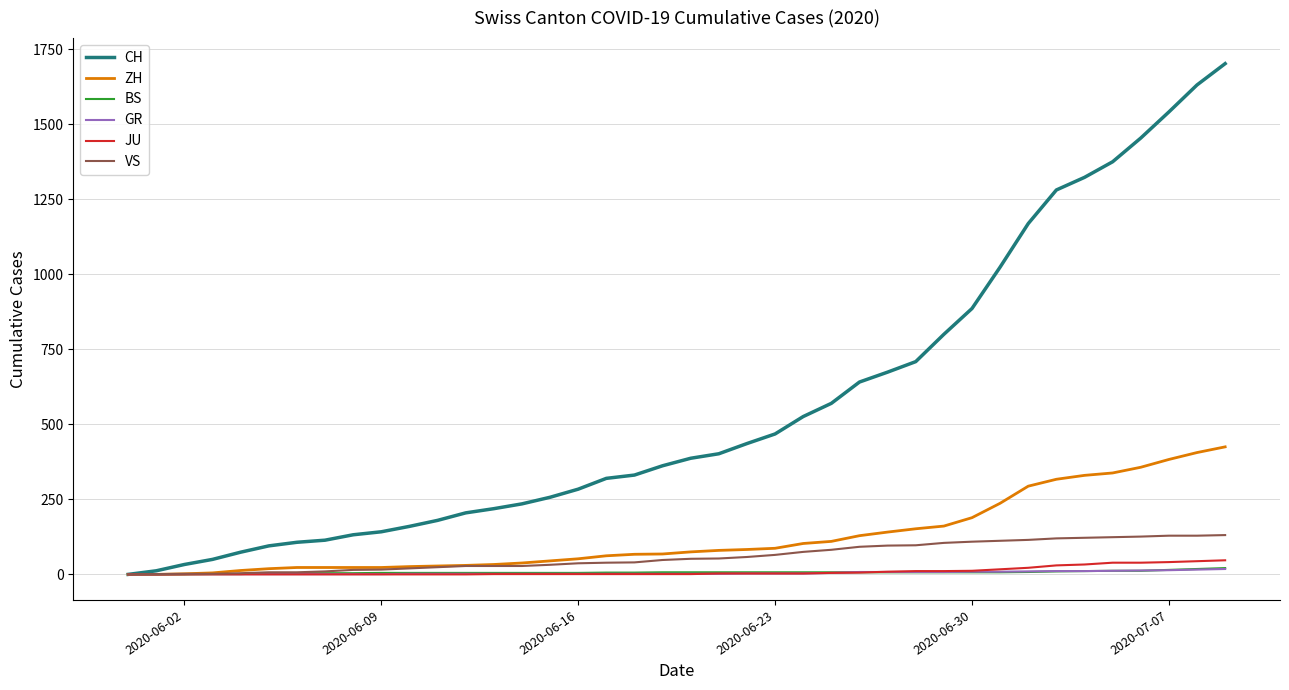

Which series has the widest spread of values?

CH